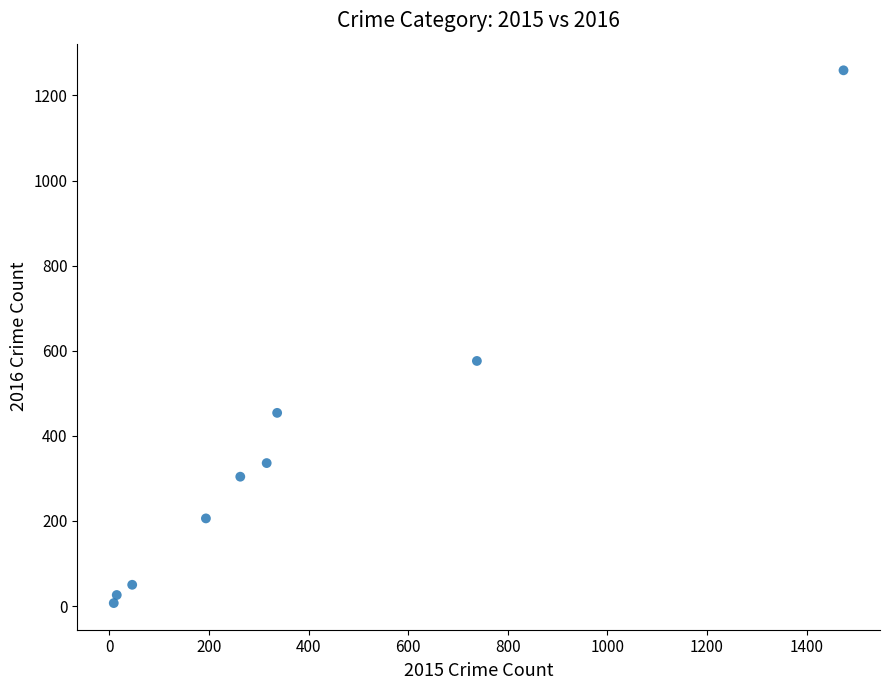

What Y value in the scatter plot is closest to 633?

576